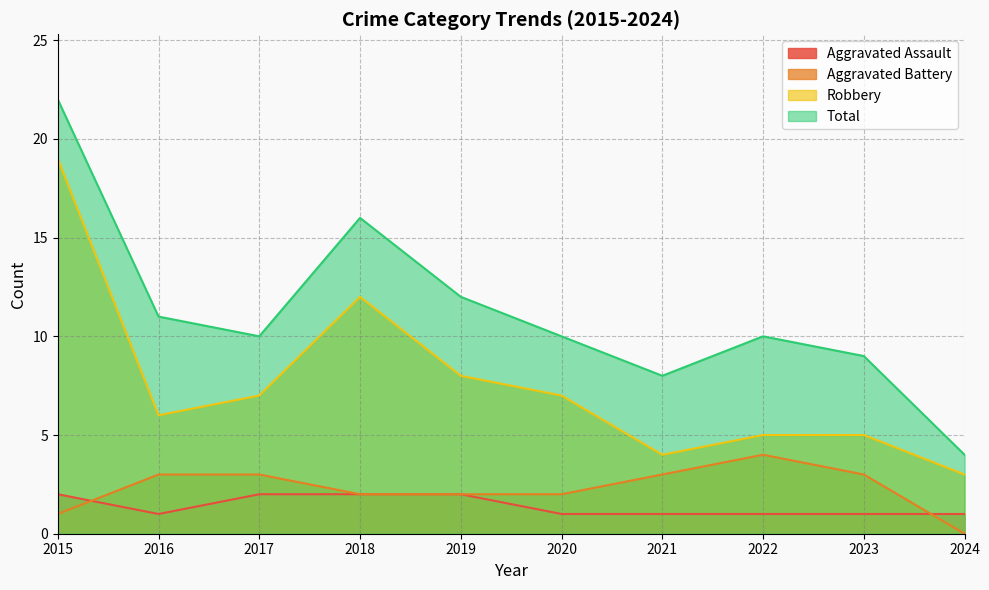

Reading left to right, extract all data points from this chart.

Aggravated Assault: 2	1	2	2	2	1	1	1	1	1
Aggravated Battery: 1	3	3	2	2	2	3	4	3	0
Robbery: 19	6	7	12	8	7	4	5	5	3
Total: 22	11	10	16	12	10	8	10	9	4